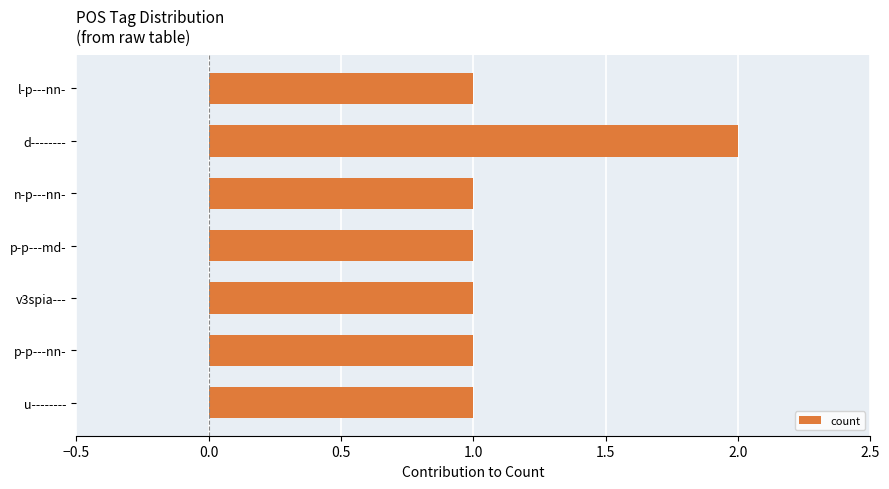

How many values are between 1 and 2?

7